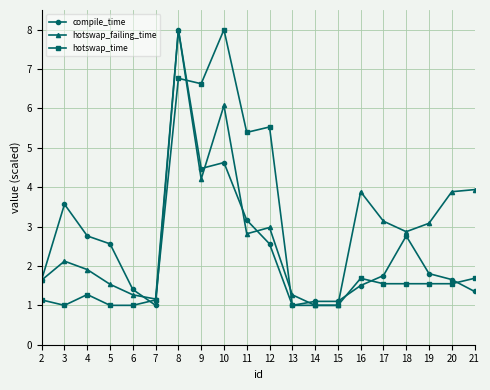

Reading right to left, what are all the values shown in this chart?

compile_time: 1.4	1.7	1.8	2.8	1.8	1.5	1.1	1.1	1.0	2.6	3.2	4.6	4.5	8.0	1.0	1.4	2.6	2.8	3.6	1.7
hotswap_failing_time: 3.9	3.9	3.1	2.9	3.1	3.9	1.0	1.0	1.3	3.0	2.8	6.1	4.2	8.0	1.2	1.3	1.5	1.9	2.1	1.6
hotswap_time: 1.7	1.5	1.5	1.5	1.5	1.7	1.0	1.0	1.0	5.5	5.4	8.0	6.6	6.8	1.1	1.0	1.0	1.3	1.0	1.1